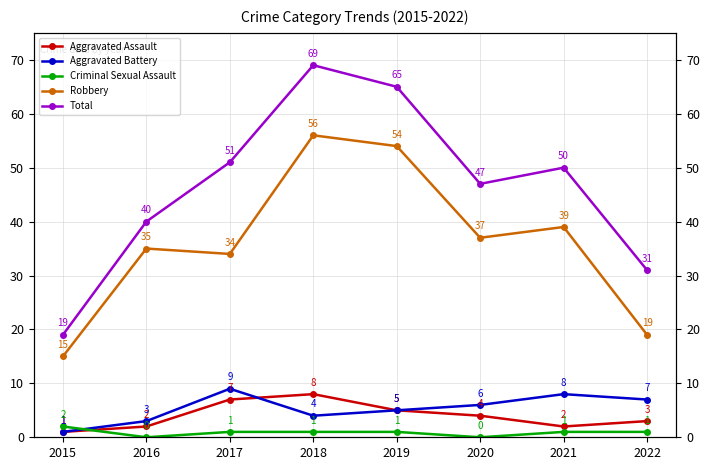

At how many categories does at least one series exceed 34?

6